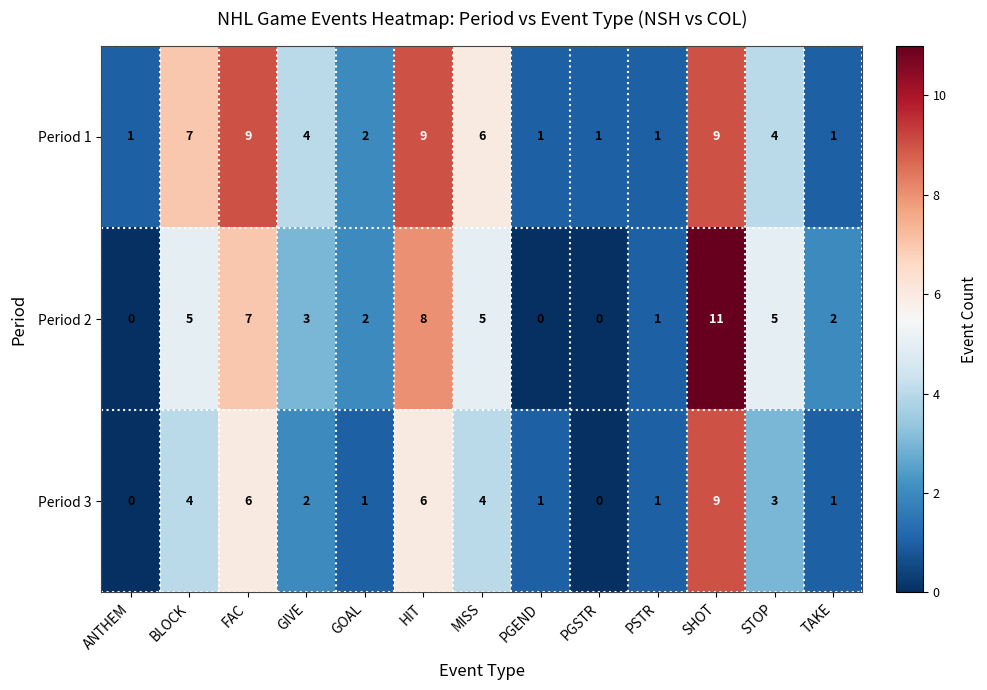

At which category is the sum across all series the highest?

SHOT